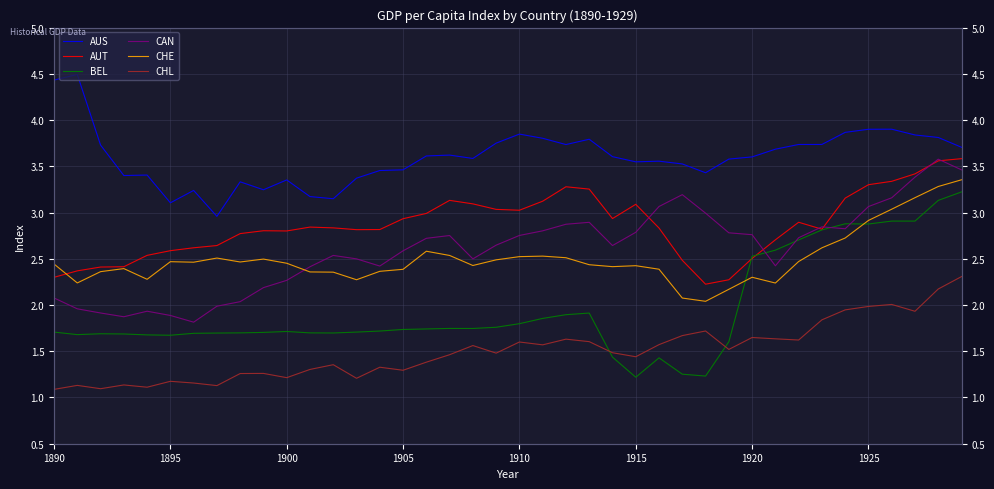

What is the total value across all series at 1920?

15.3